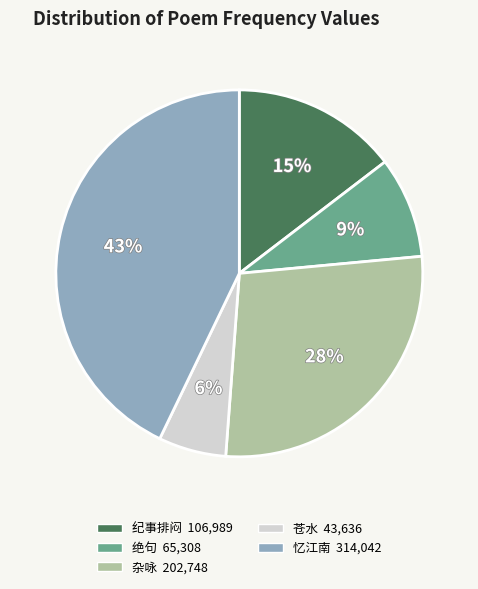

Is there any slice that represents more than half of the pie?

No